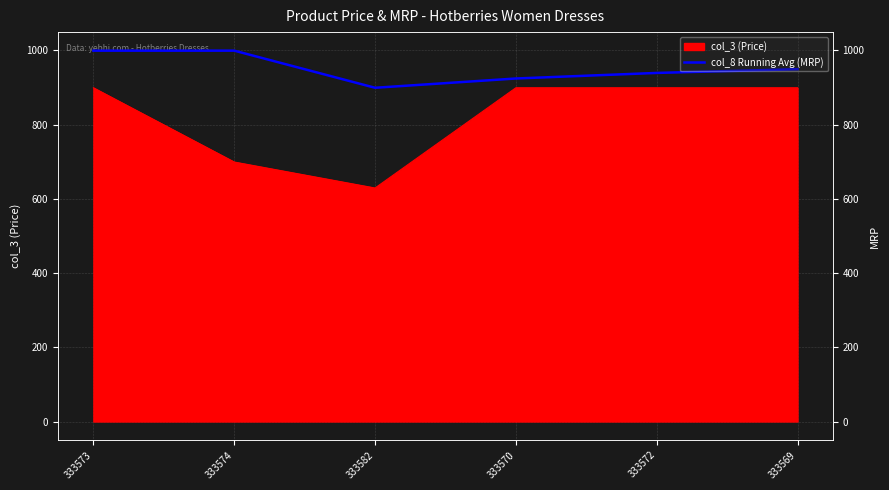

Where is the data nearest to the value 949?

333569